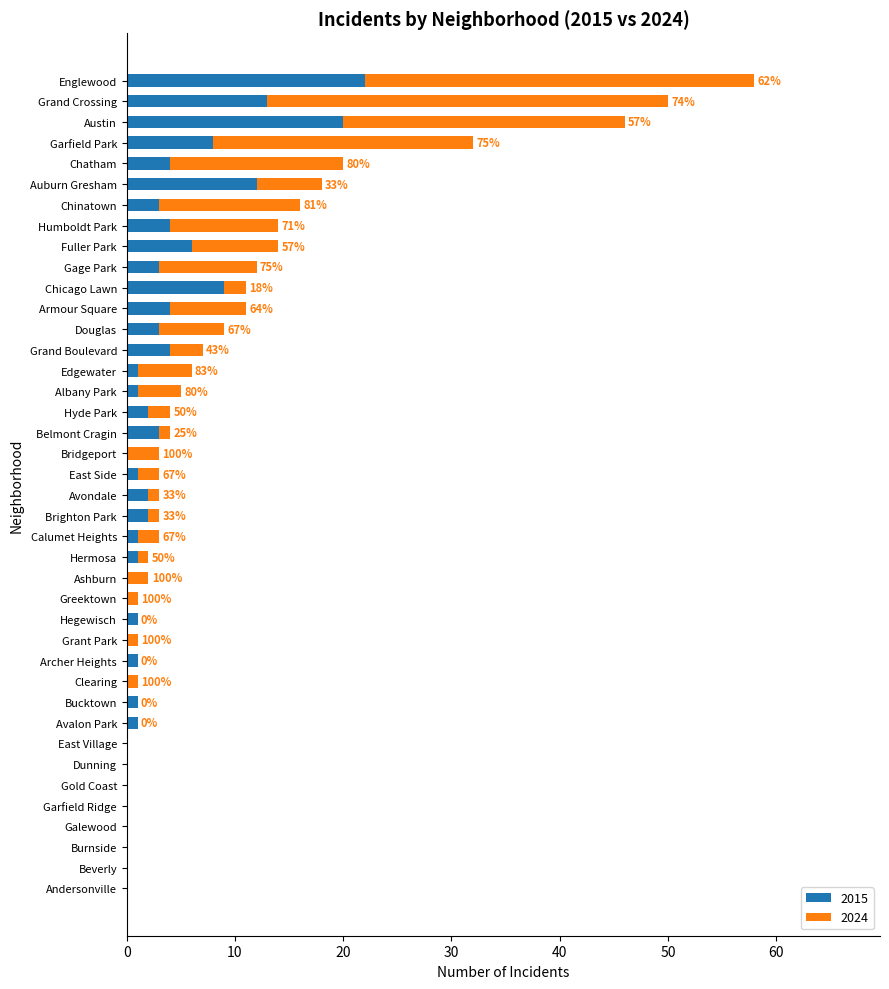

What is the sum of all 2015 values?

133